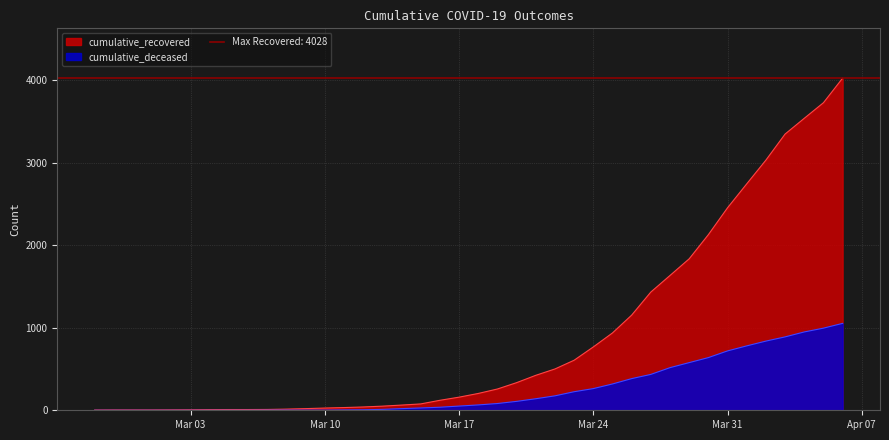

How many values in the cumulative_recovered series exceed 204?

19